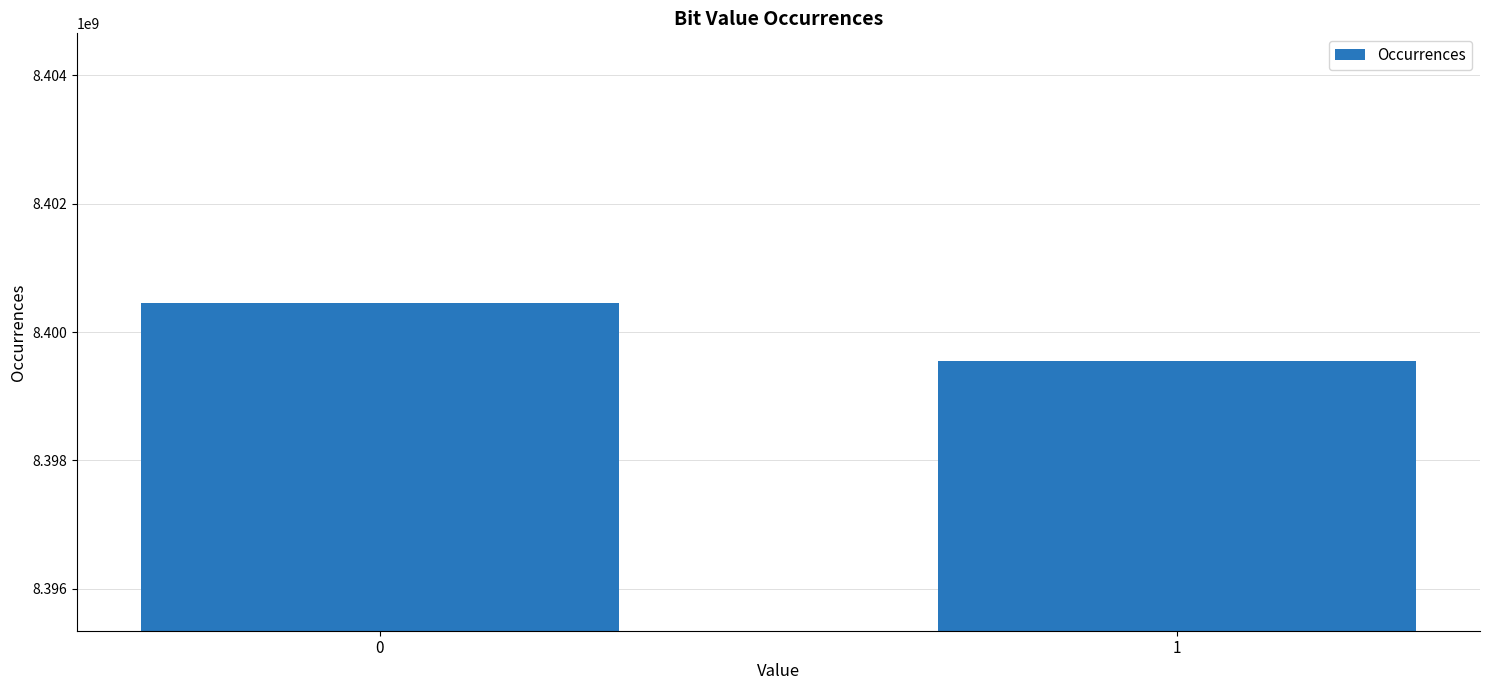

Does the chart contain stacked bars?

No